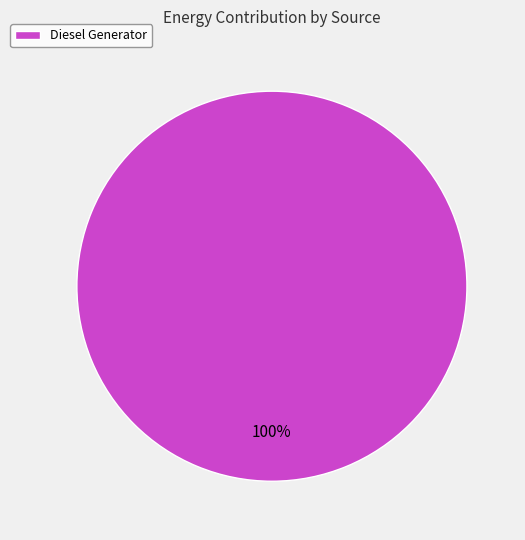

How many slices are in this pie chart?

1